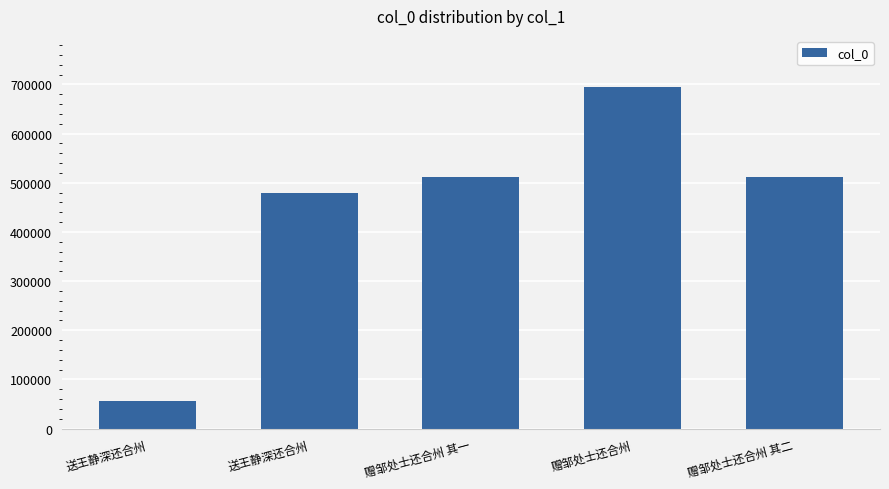

How many bars are there in total?

5